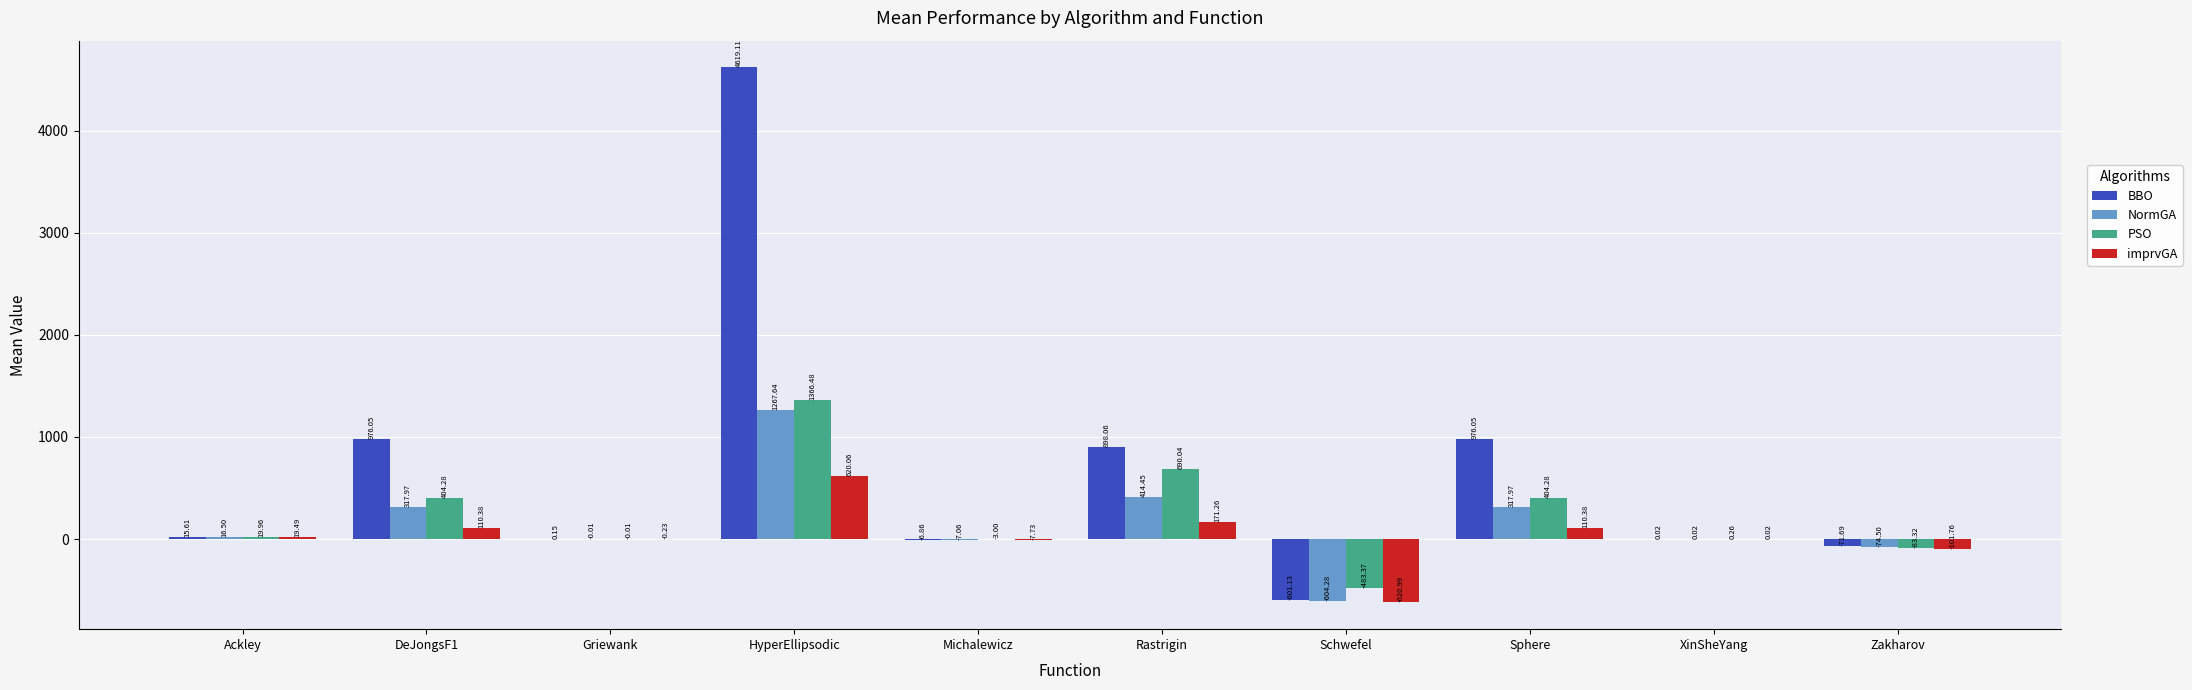

How many data points in BBO are above 15?

5